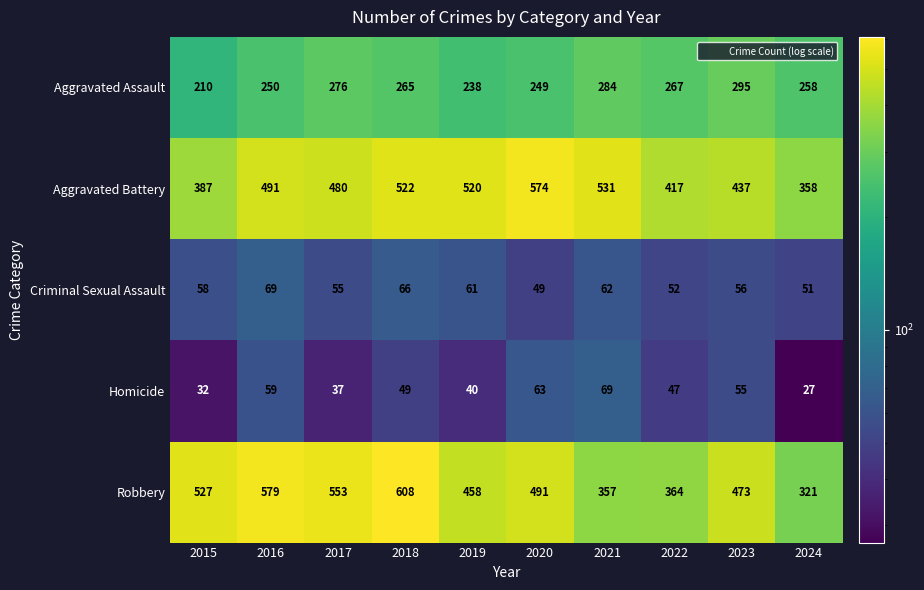

Count the number of categories in the chart.

10